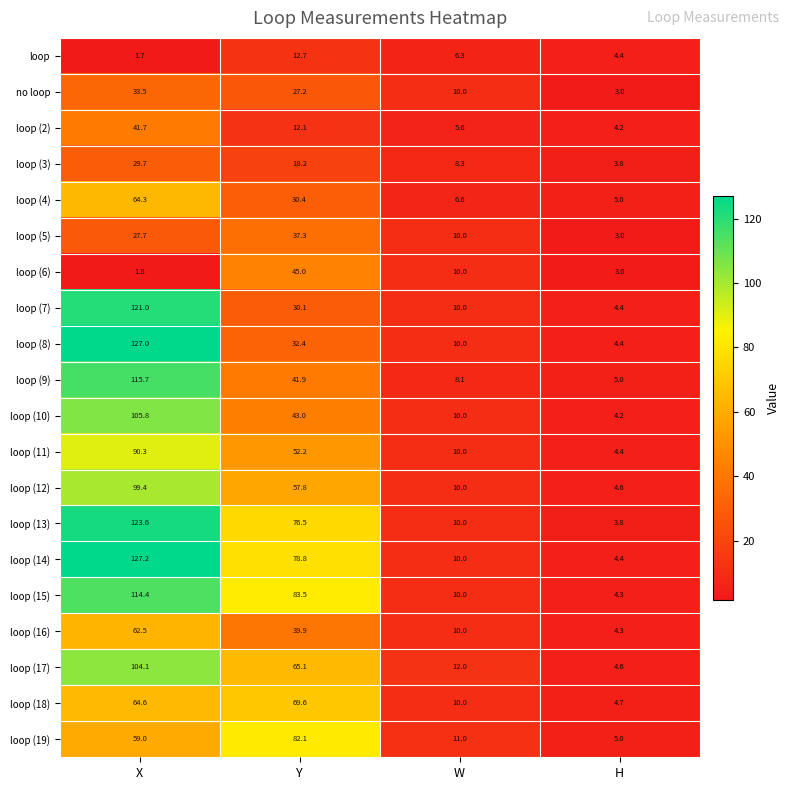

What is the sum of the loop (8) values at H and W?

14.4